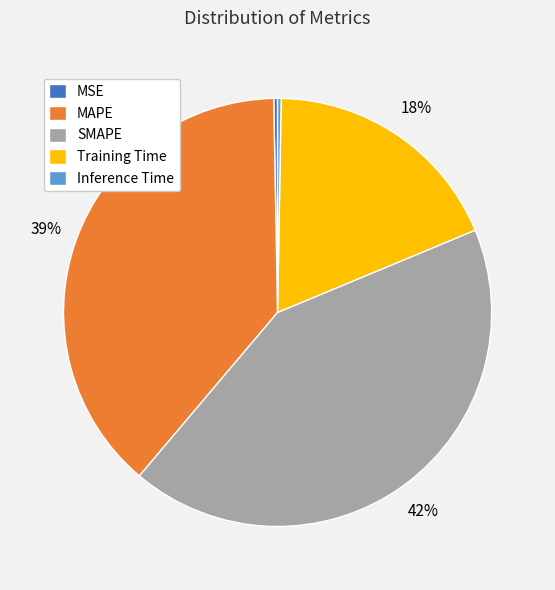

Combined, do MAPE and MSE account for over 50%?

No